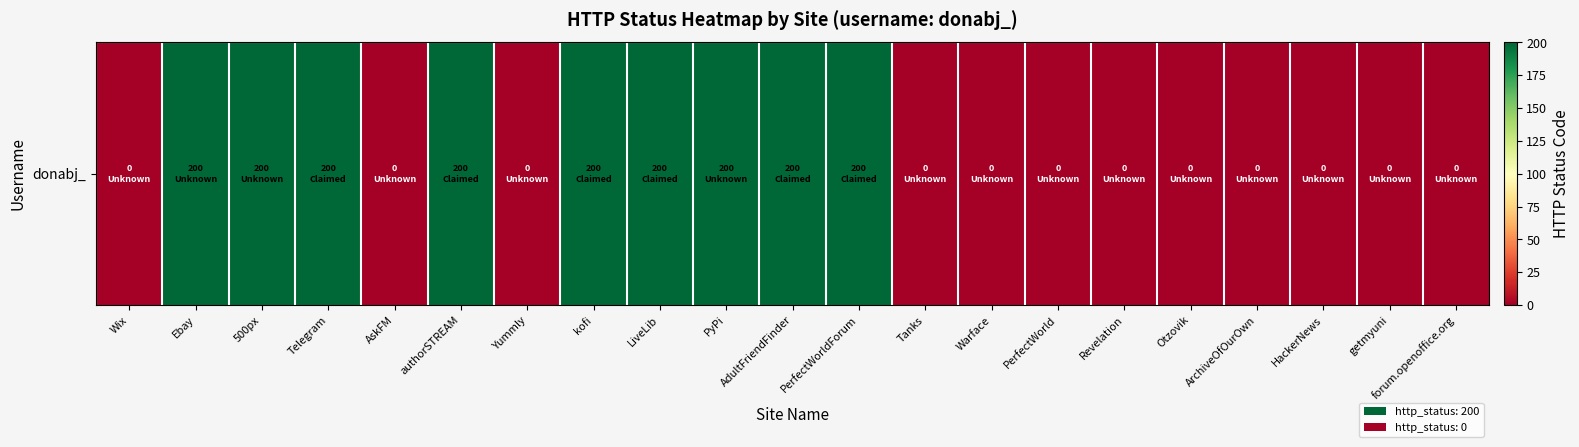

The value at PerfectWorldForum is 67. True or false?

False